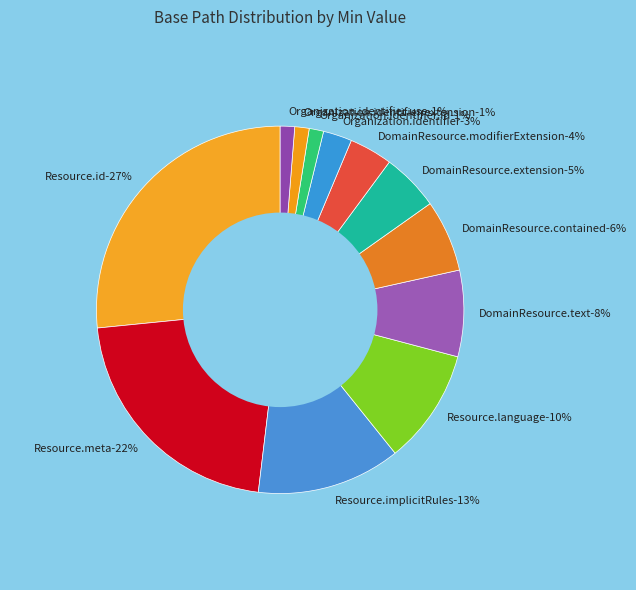

Count the number of slices in the pie.

12